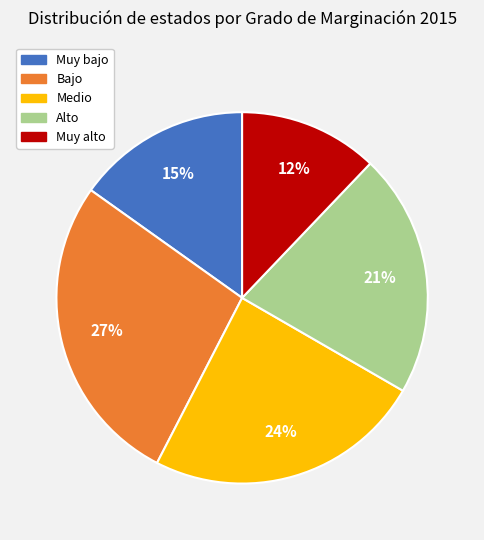

Between Bajo and Muy bajo, which is larger?

Bajo